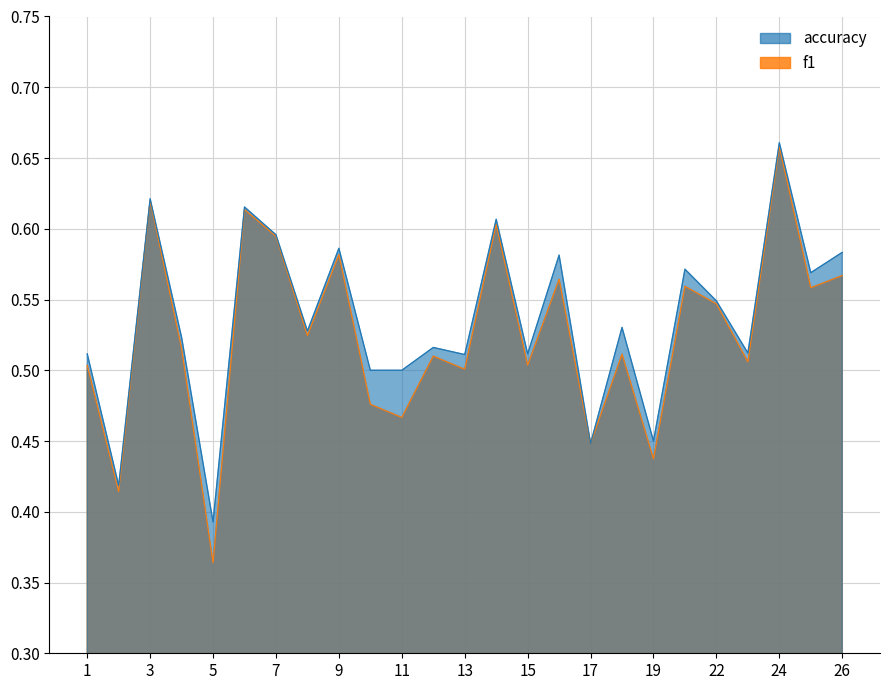

List the labels in order of f1 value, largest first.

24, 3, 6, 14, 7, 9, 26, 16, 21, 25, 22, 8, 4, 18, 12, 23, 1, 15, 13, 10, 11, 17, 19, 2, 5